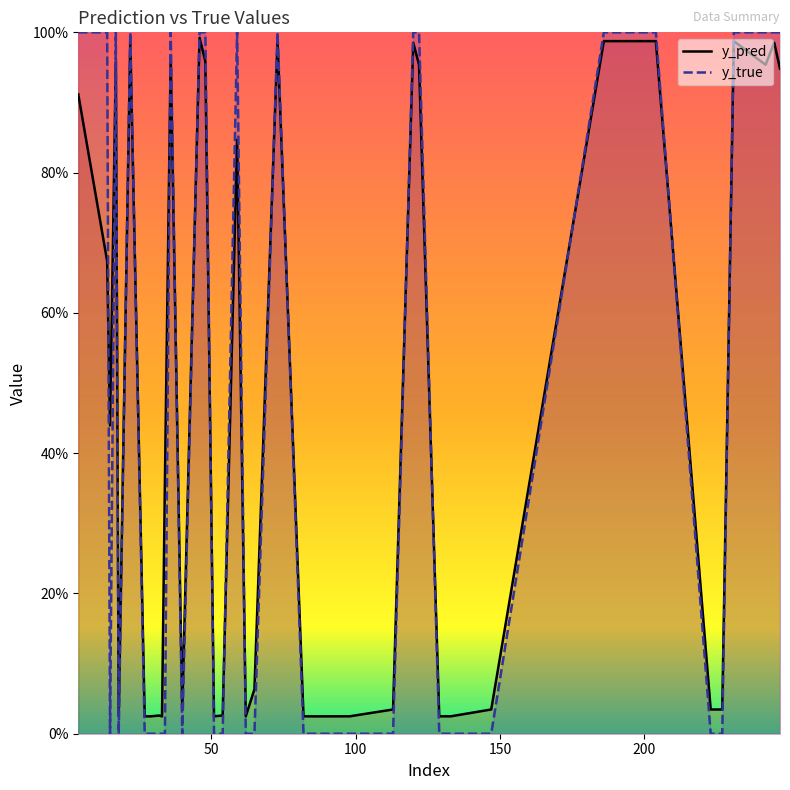

Is the value of y_true at 12 greater than the value of y_pred at 27?

Yes